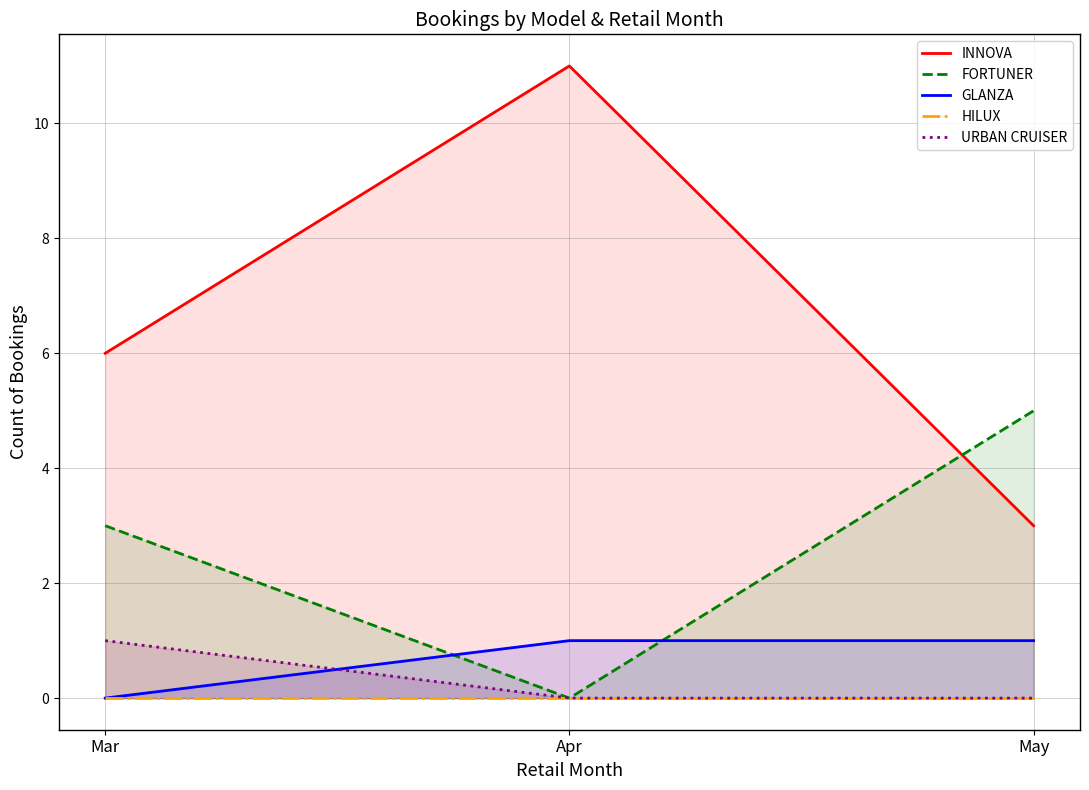

Reading right to left, what are all the values shown in this chart?

INNOVA: 3	11	6
FORTUNER: 5	0	3
GLANZA: 1	1	0
HILUX: 0	0	0
URBAN CRUISER: 0	0	1